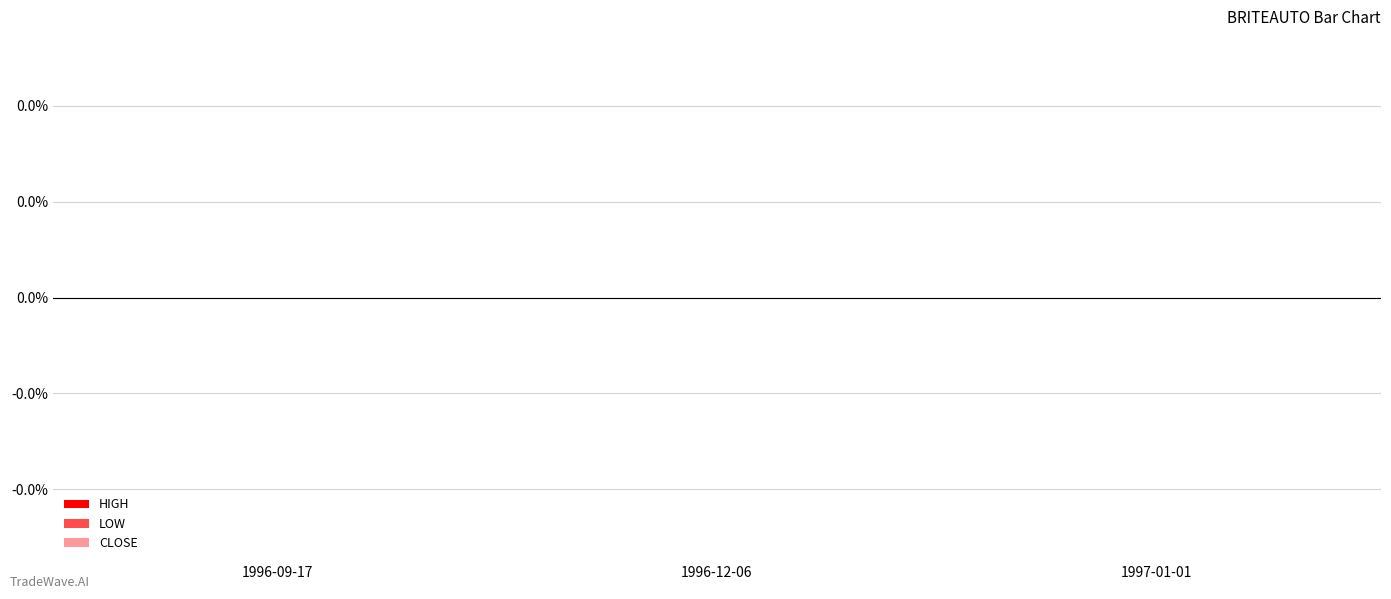

What position from the right is 1997-01-01?

1